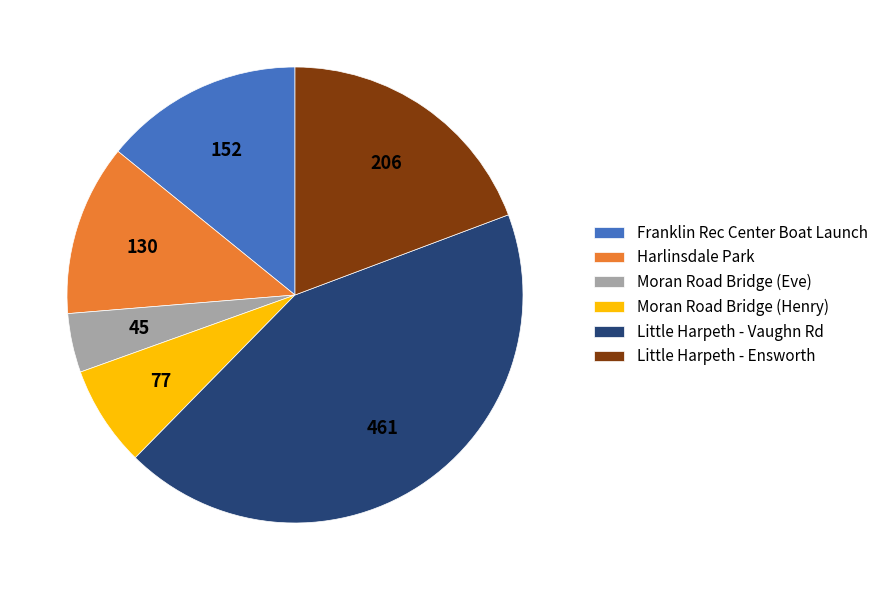

Which has a higher value, Little Harpeth - Ensworth or Harlinsdale Park?

Little Harpeth - Ensworth